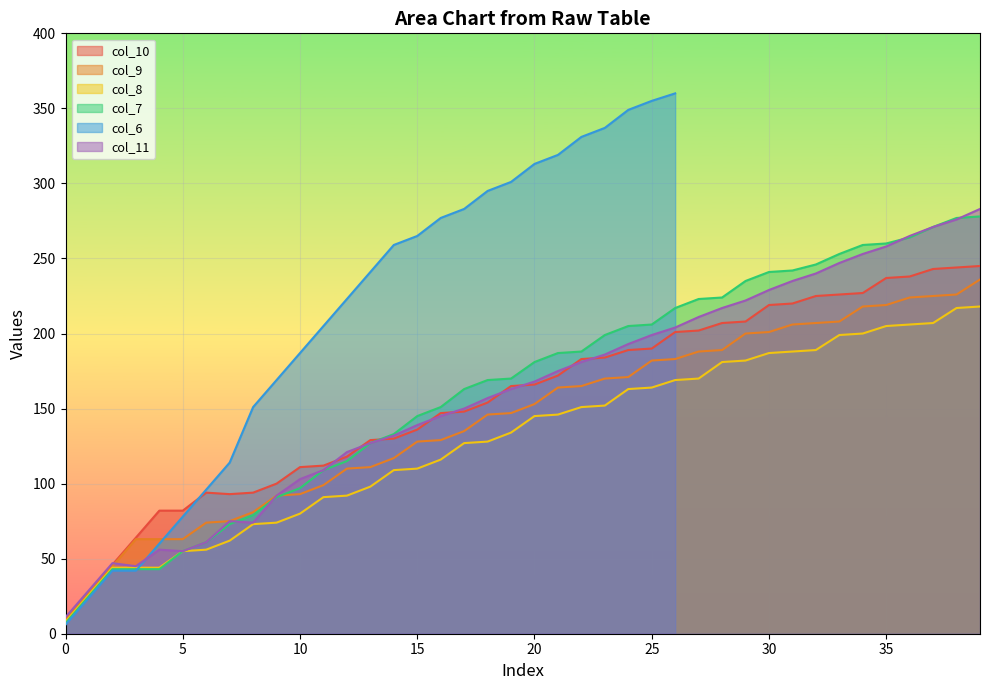

What is the value of the col_9 point at the 30th from the left?

200